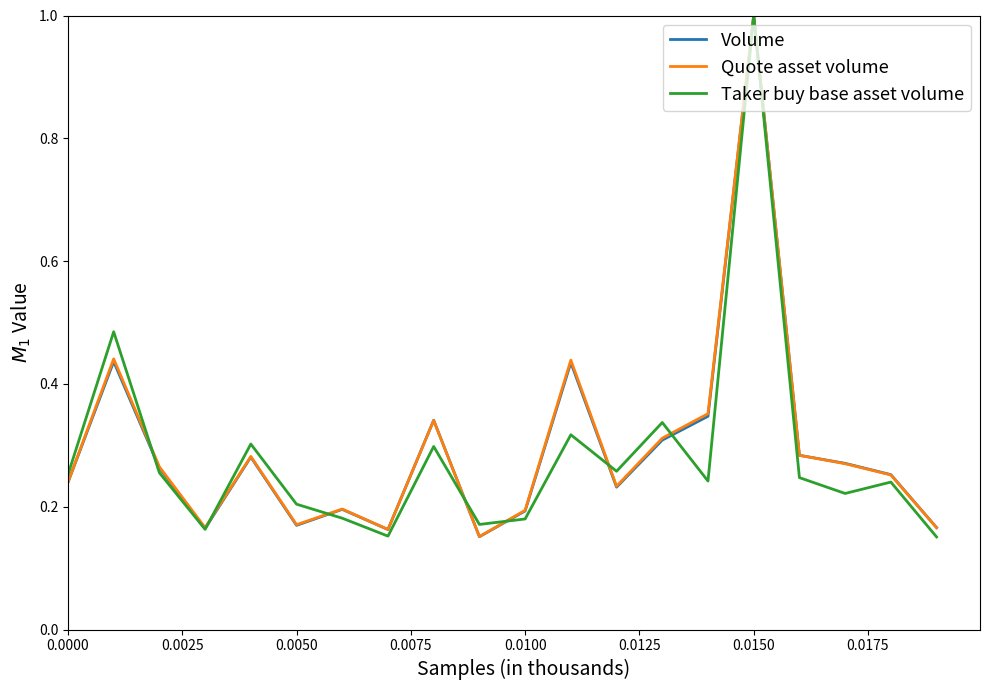

What is the maximum value shown in the chart?

1.0